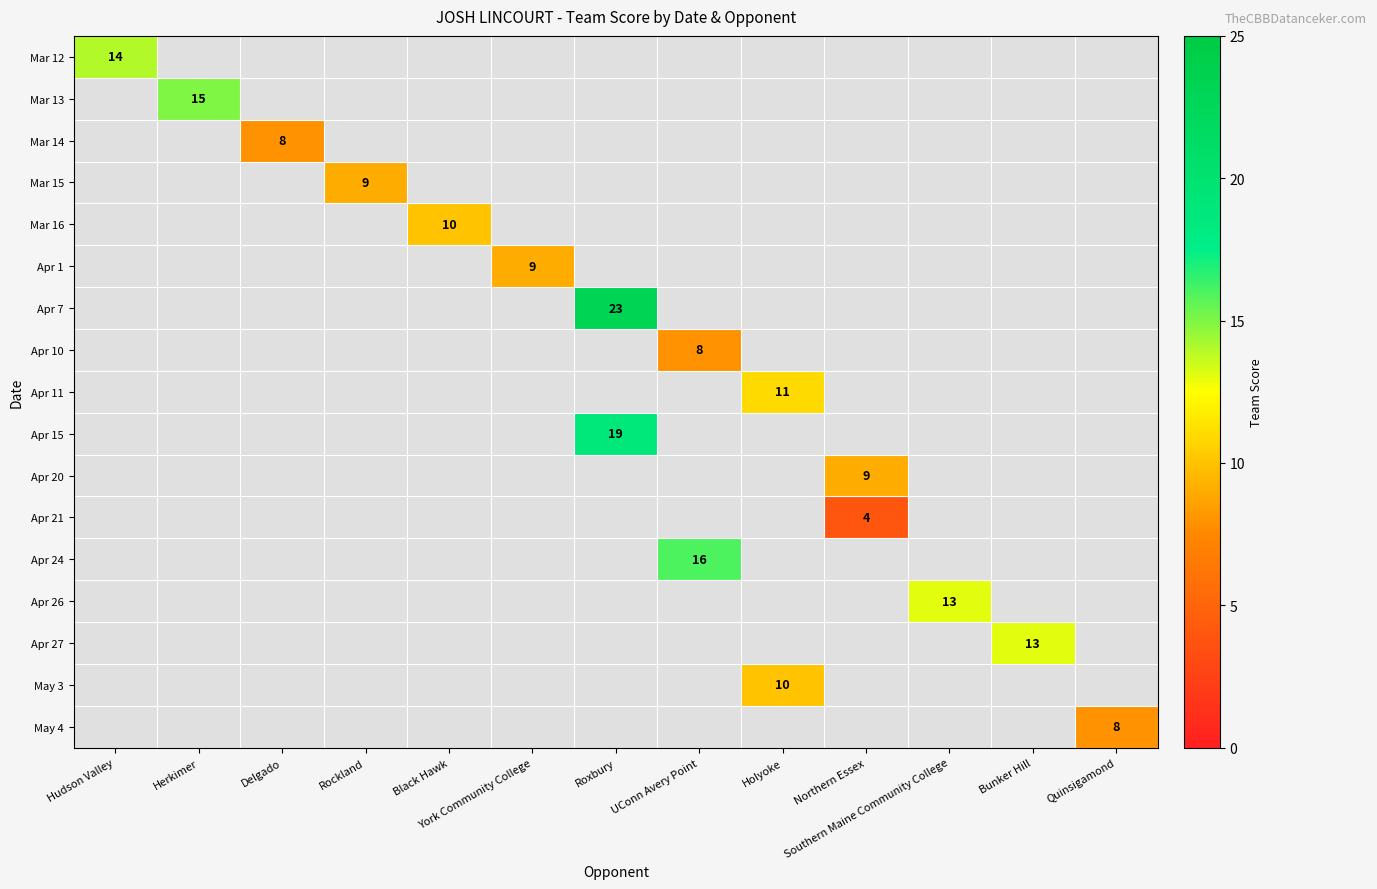

How many categories are shown in the chart?

13